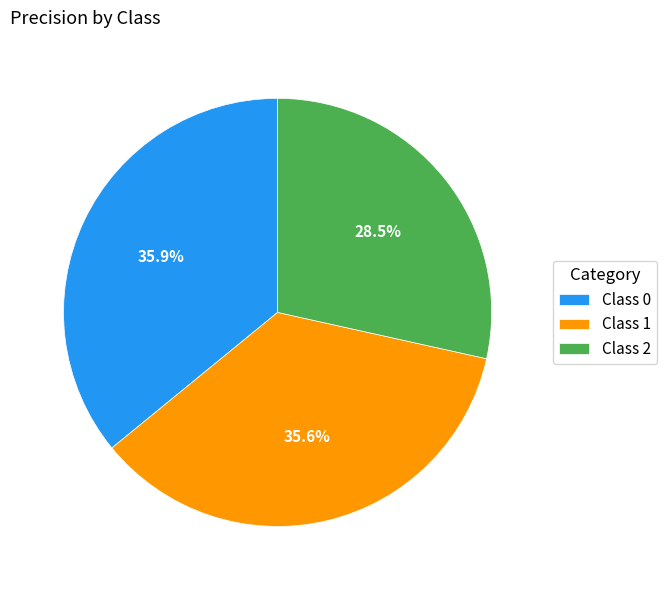

What percentage do Class 1 and Class 2 together represent?

64.1%